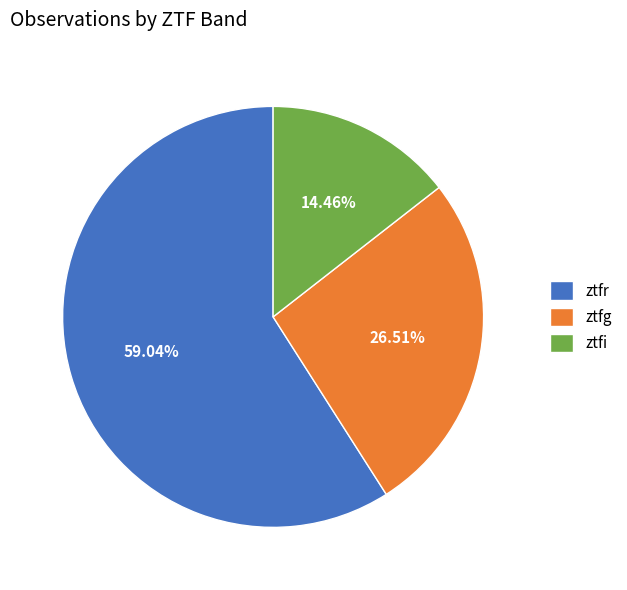

What is the ratio of the value at ztfg to the value at ztfr?

0.4